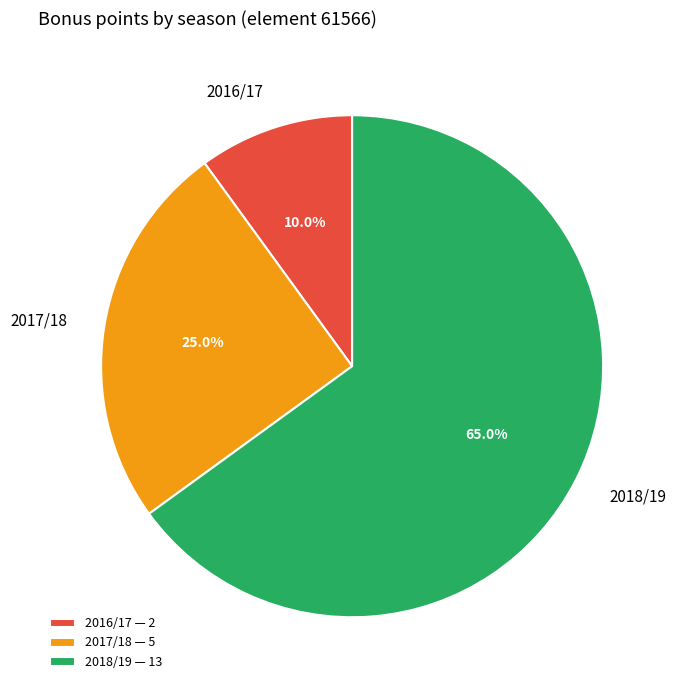

Rank the categories by value from lowest to highest.

2016/17 — 2, 2017/18 — 5, 2018/19 — 13